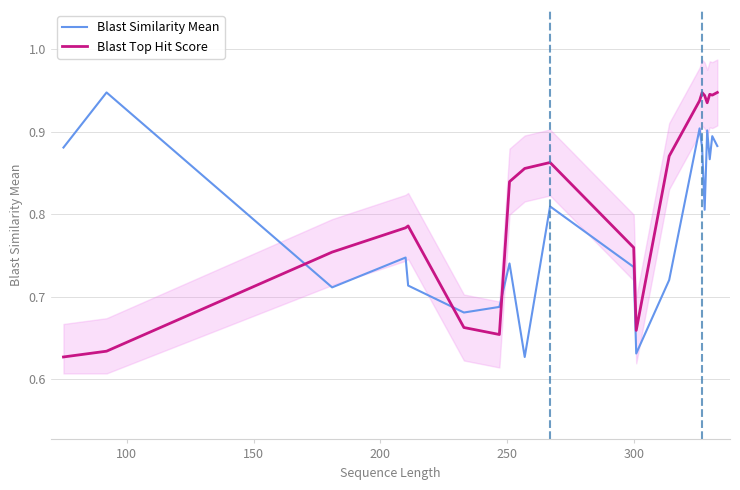

True or false: Blast Similarity Mean and Blast Top Hit Score intersect in this chart.

True